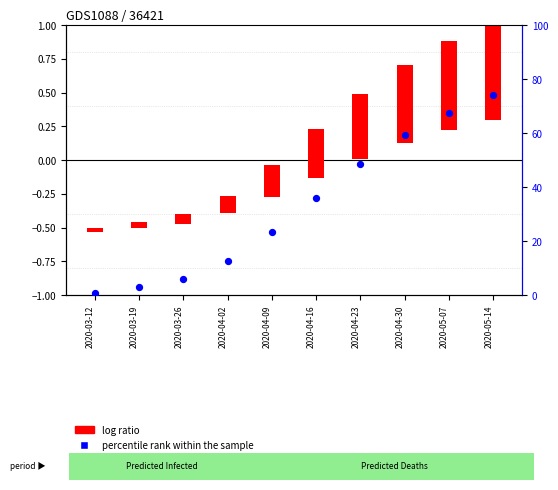

Which series has the largest total across all categories?

percentile rank within the sample